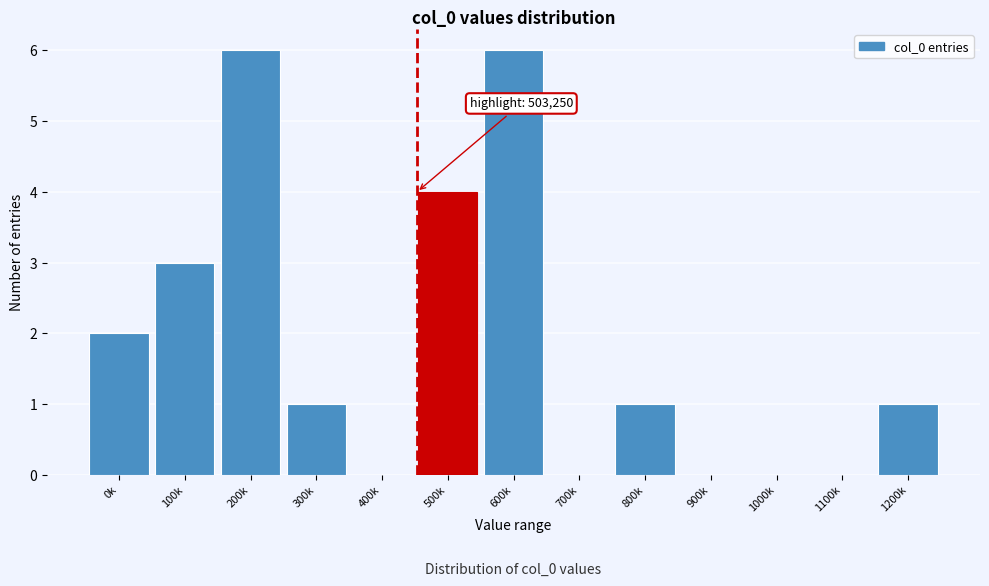

Reading left to right, what are all the values shown in this chart?

0k=2	100k=3	200k=6	300k=1	400k=0	500k=4	600k=6	700k=0	800k=1	900k=0	1000k=0	1100k=0	1200k=1